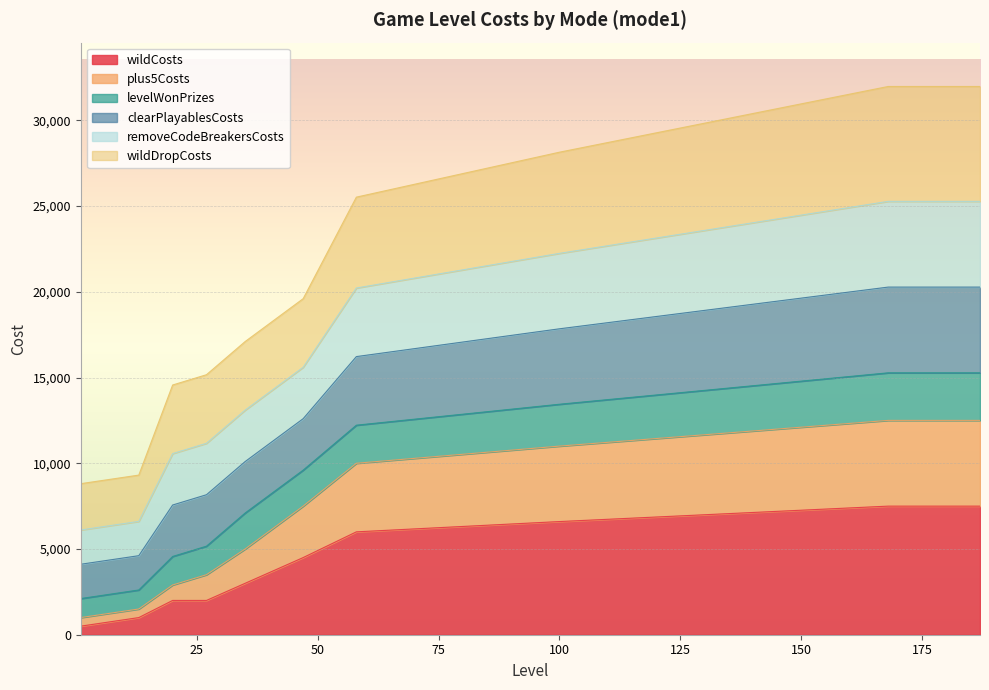

What is the smallest value displayed?

500